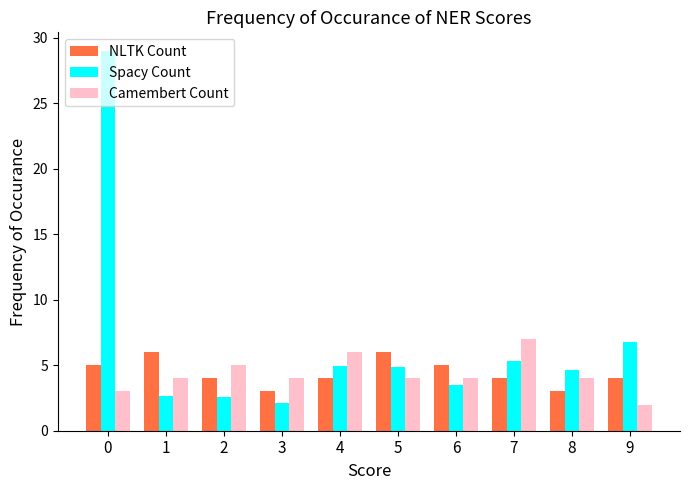

The value of Spacy Count at 2 is 2.5. True or false?

True